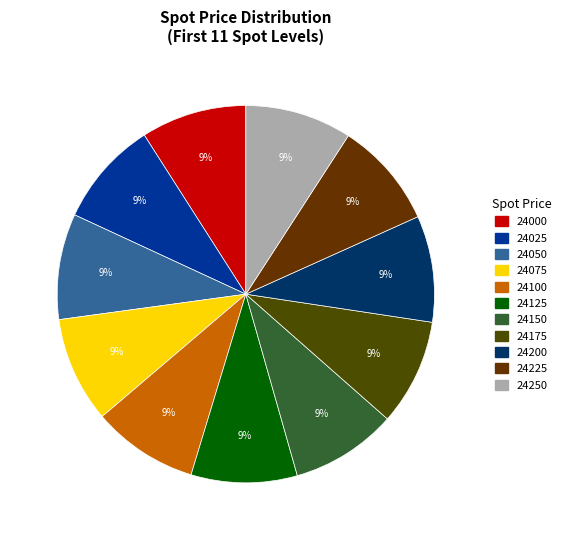

To the nearest percent, what is the average slice percentage?

9%